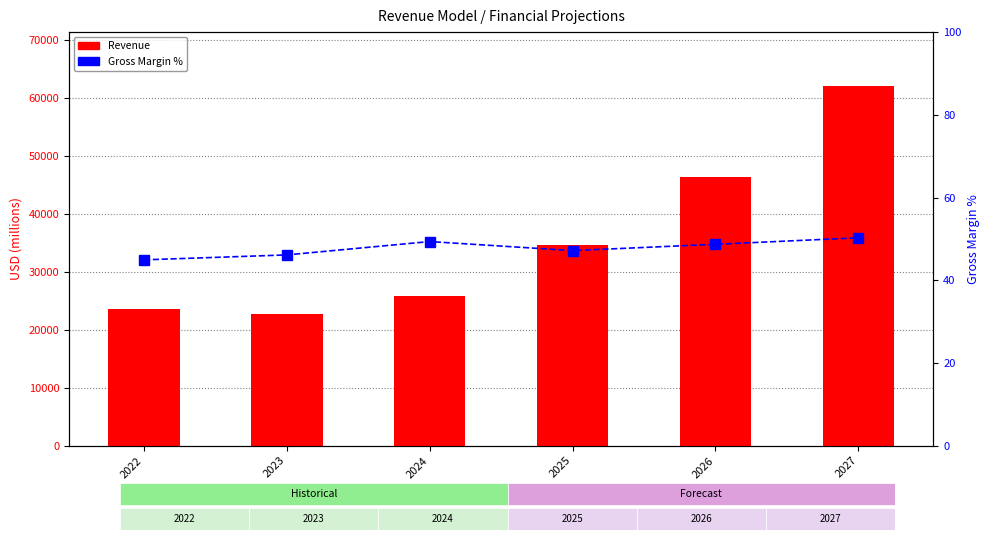

Reading left to right, extract all data points from this chart.

Revenue: 23601.0	22680.0	25785.0	34551.9	46299.5	62041.4
Gross Margin %: 44.9	46.1	49.4	47.2	48.7	50.3